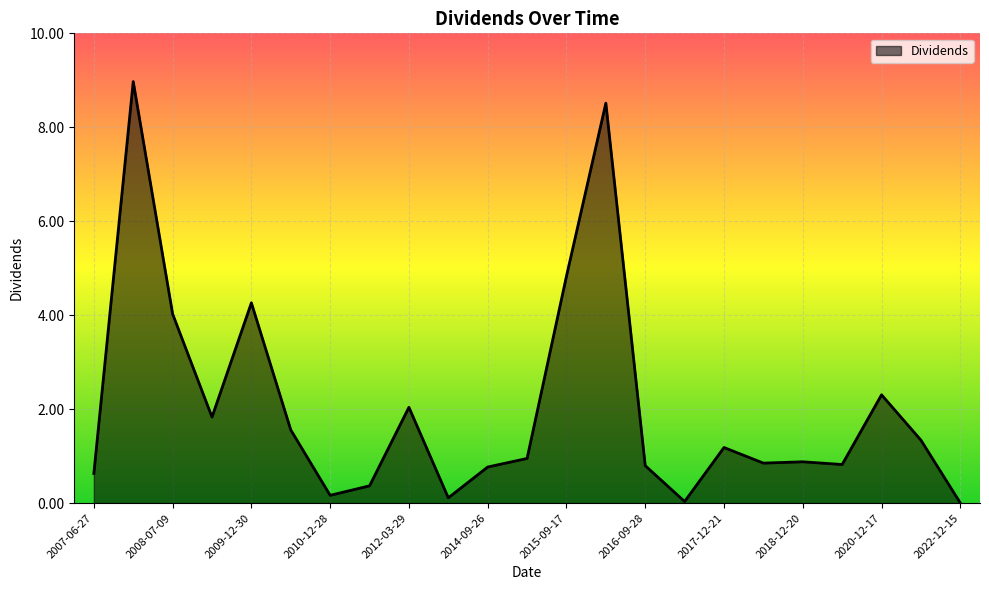

What is the maximum value shown in the chart?

9.0